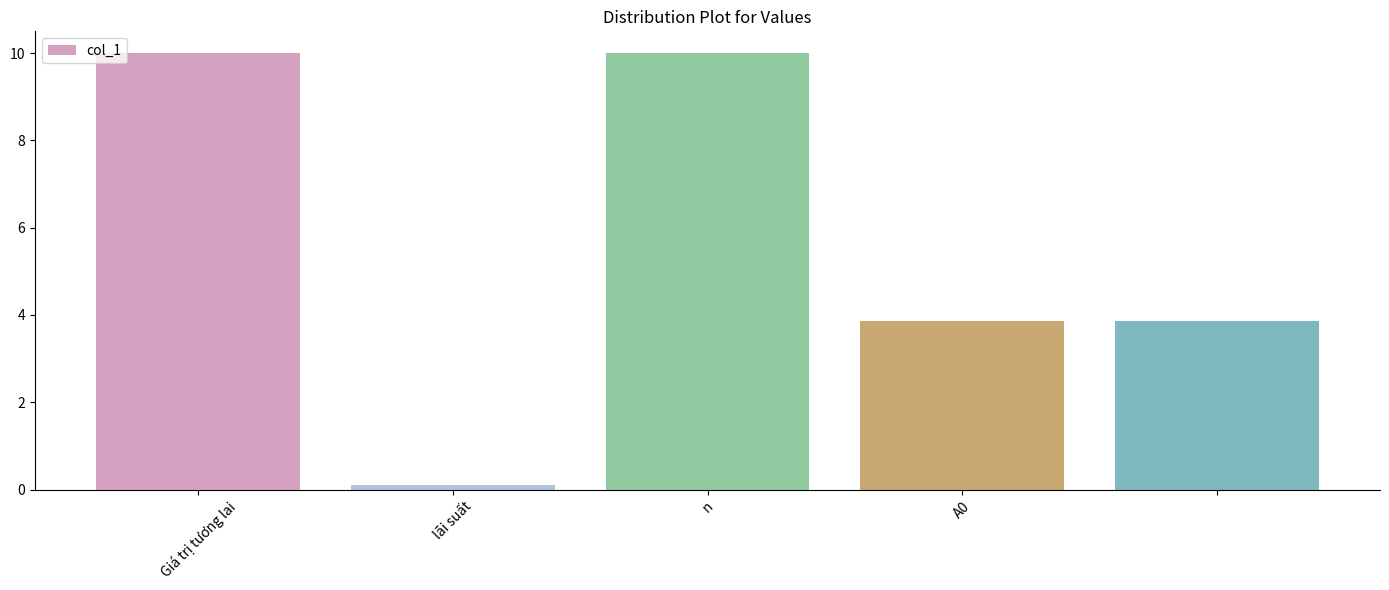

Reading right to left, what are all the values shown in this chart?

3.9	3.9	10.0	0.1	10.0